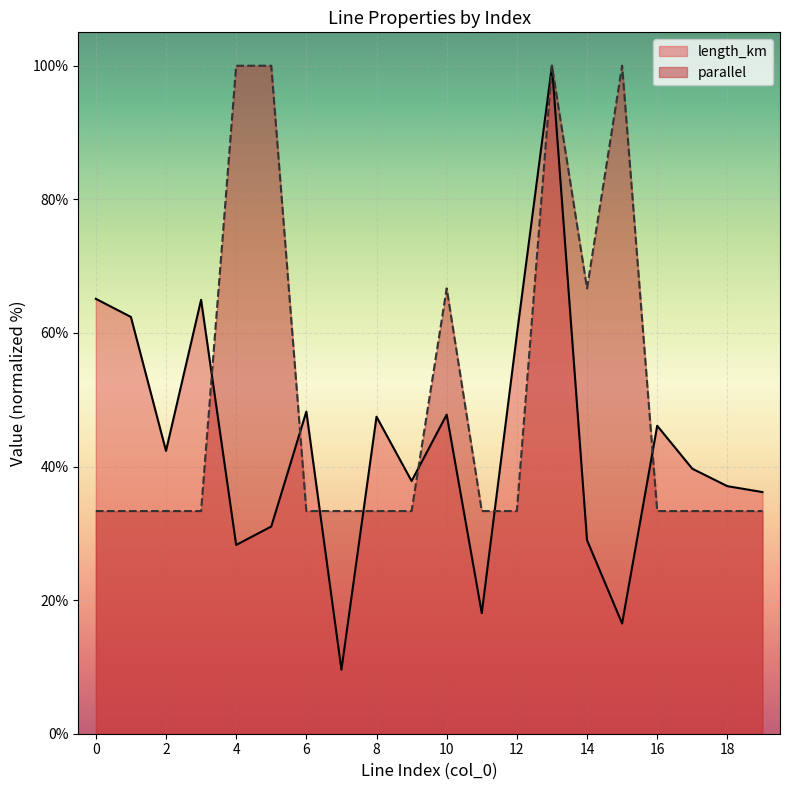

Is the value of length_km at 2 greater than the value of parallel at 0?

Yes